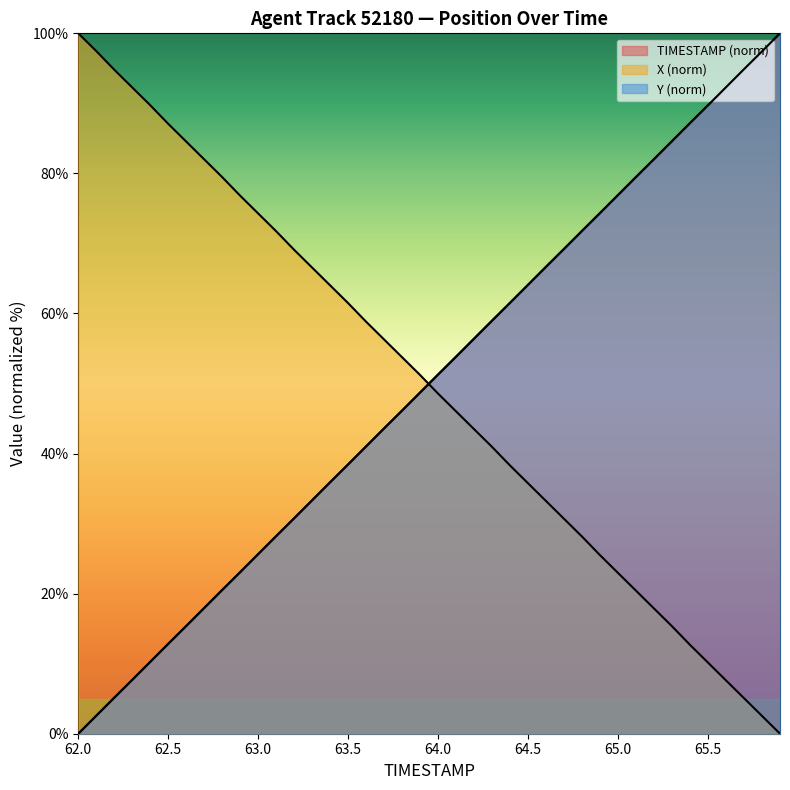

What is the label of the 15th point from the left?

63.4